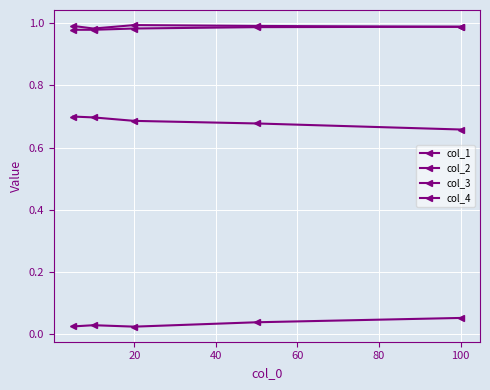

Is this an area chart (filled region under the line)?

No